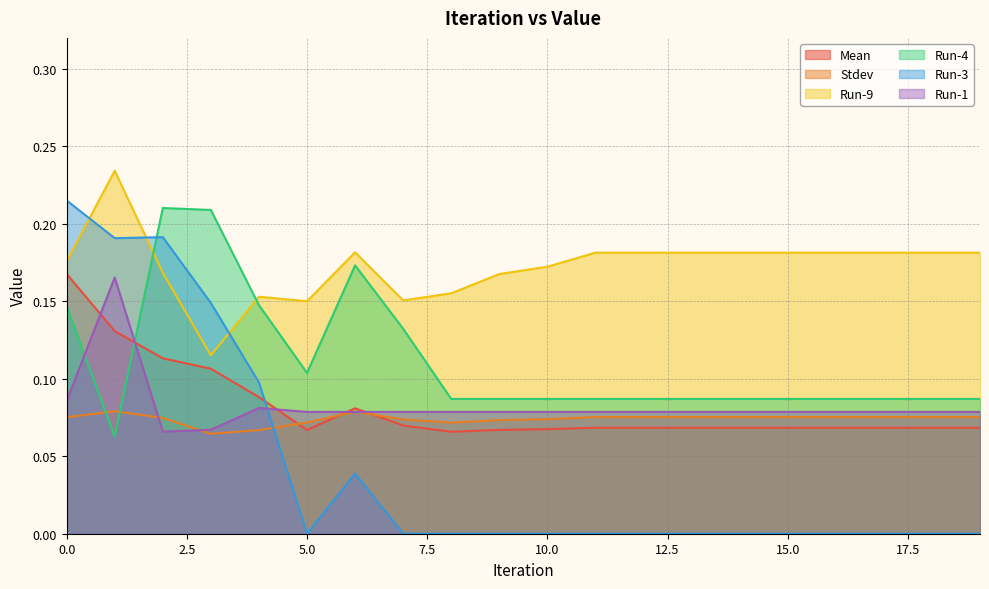

What is the approximate value of Run-9 at 1?

0.2